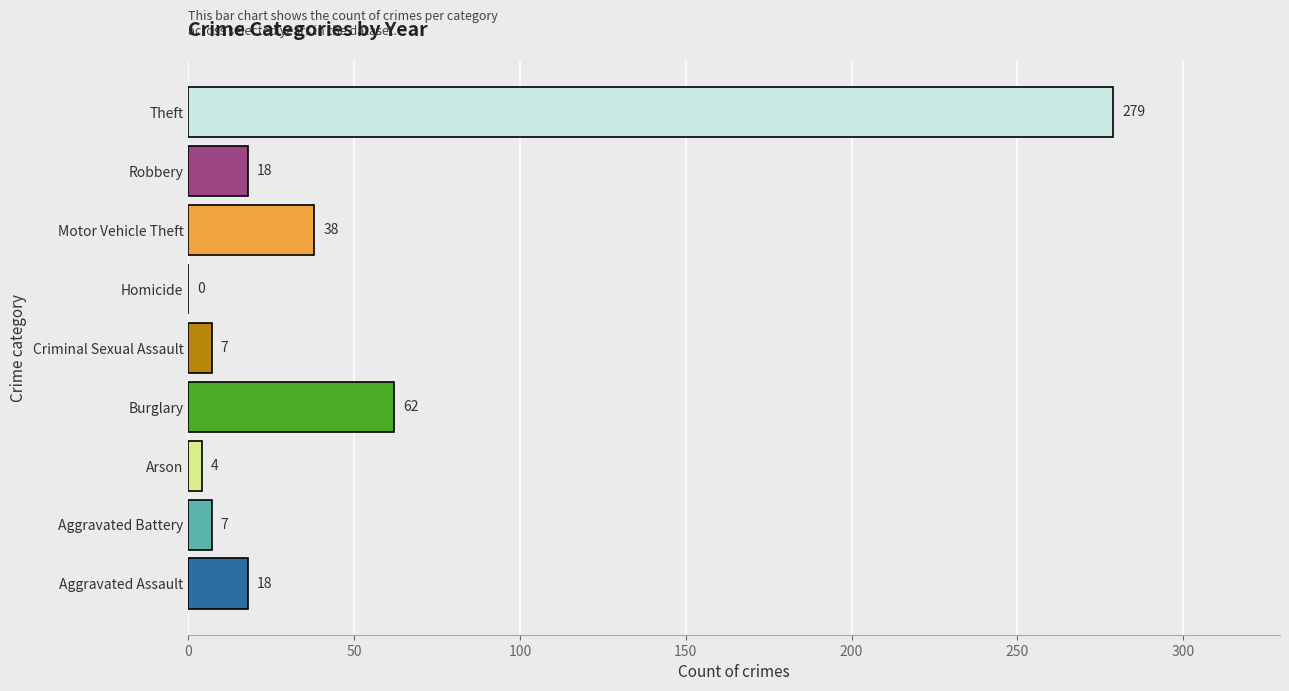

Between Aggravated Battery and Robbery, which is larger?

Robbery